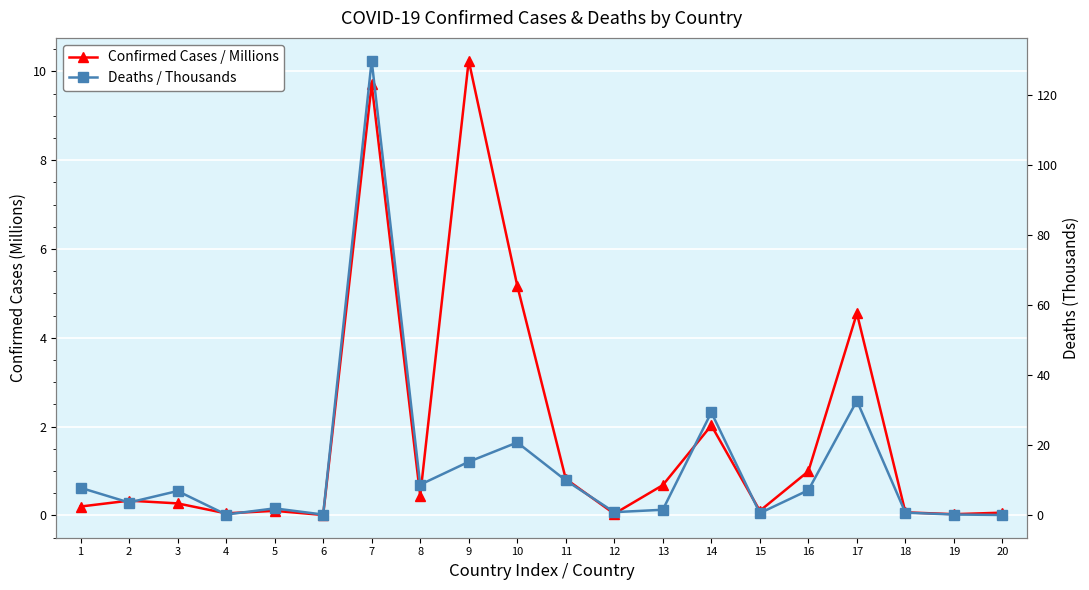

How many data points does each series have?

20